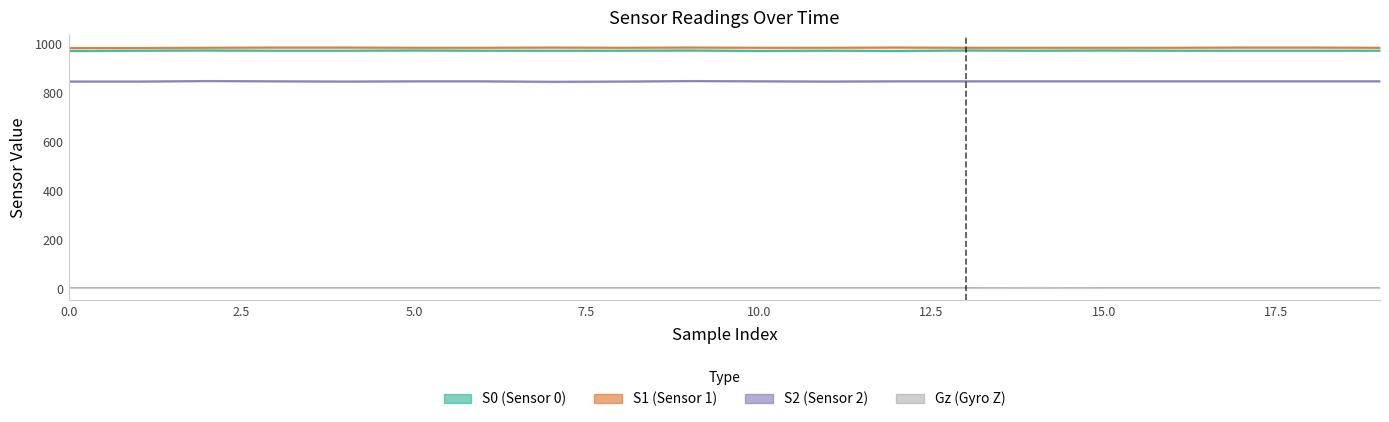

Which series has the largest range (max minus min)?

S2